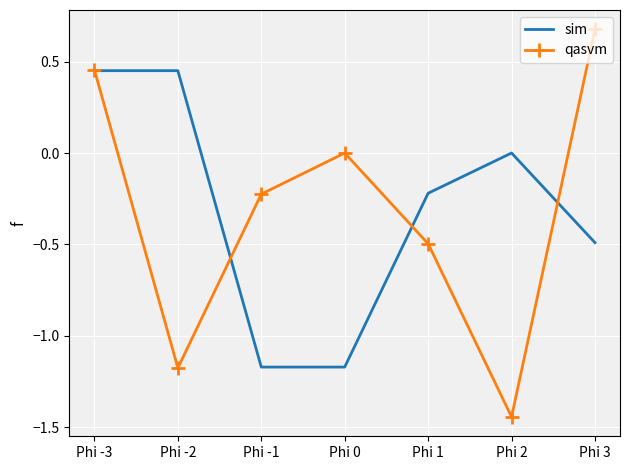

Which series ends up on top after the final intersection of sim and qasvm?

qasvm